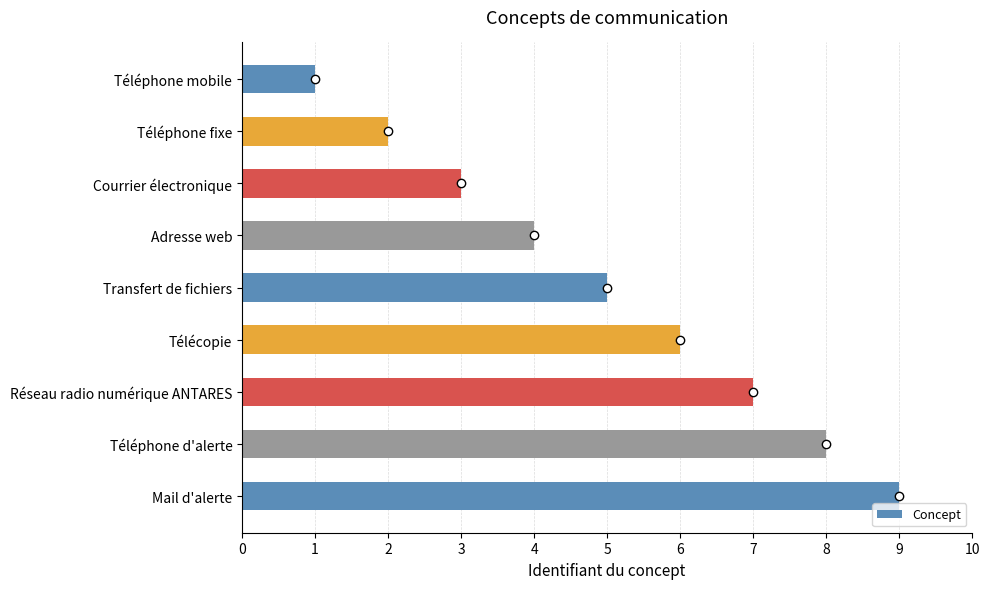

How many values are below 5?

4